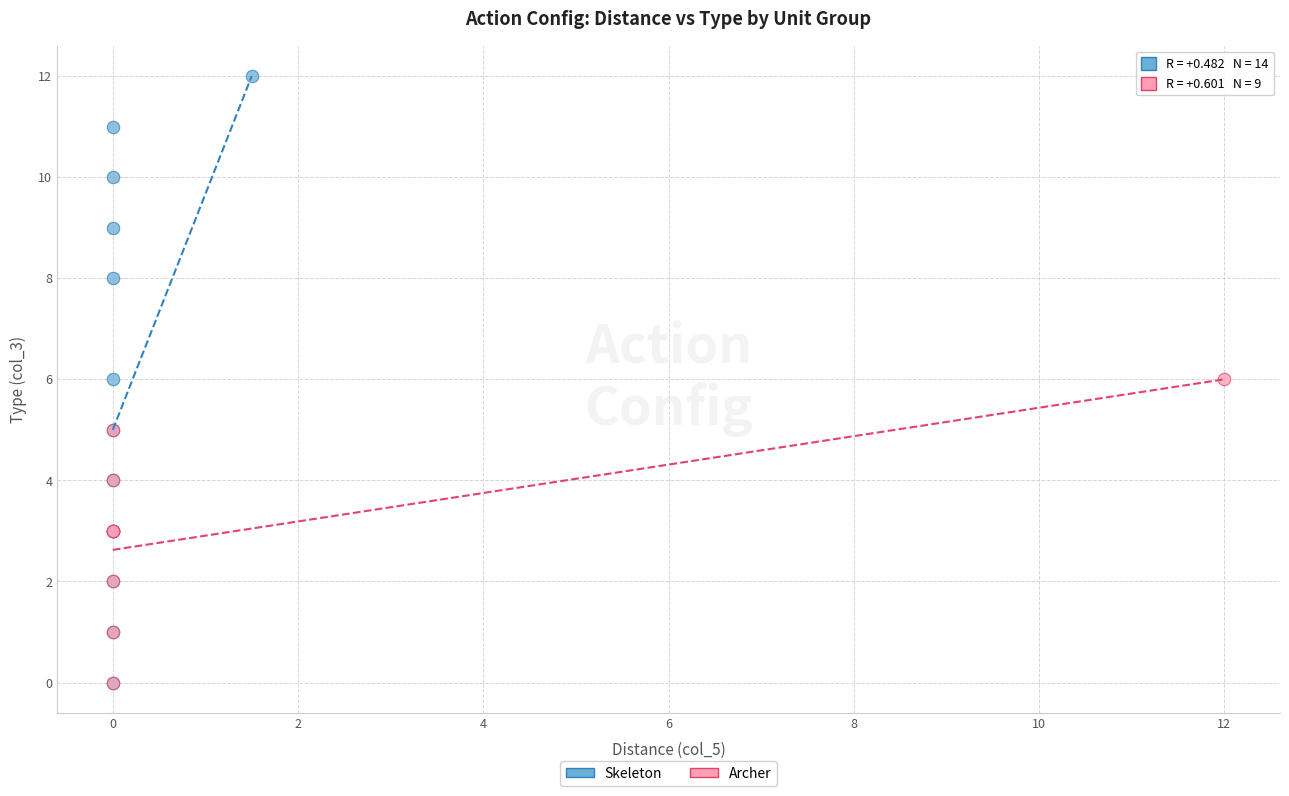

Which series contains the highest Y value?

Skeleton